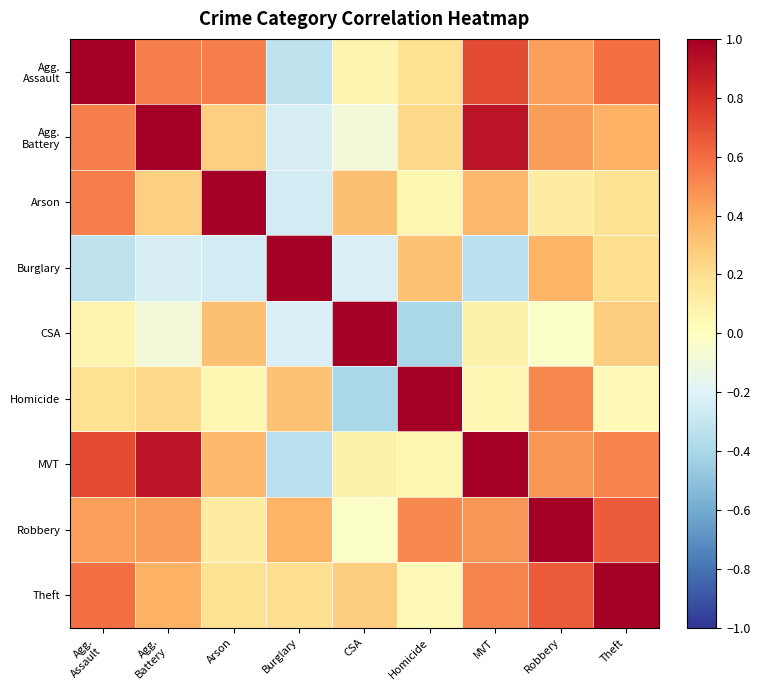

Which label corresponds to the largest value in the chart?

Agg.
Assault